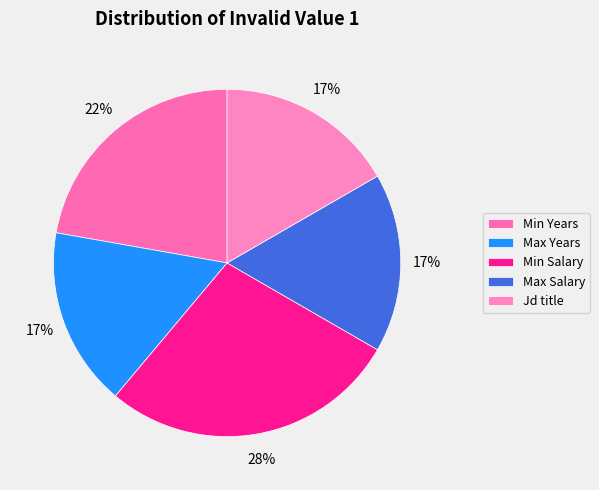

How many slices are in this pie chart?

5